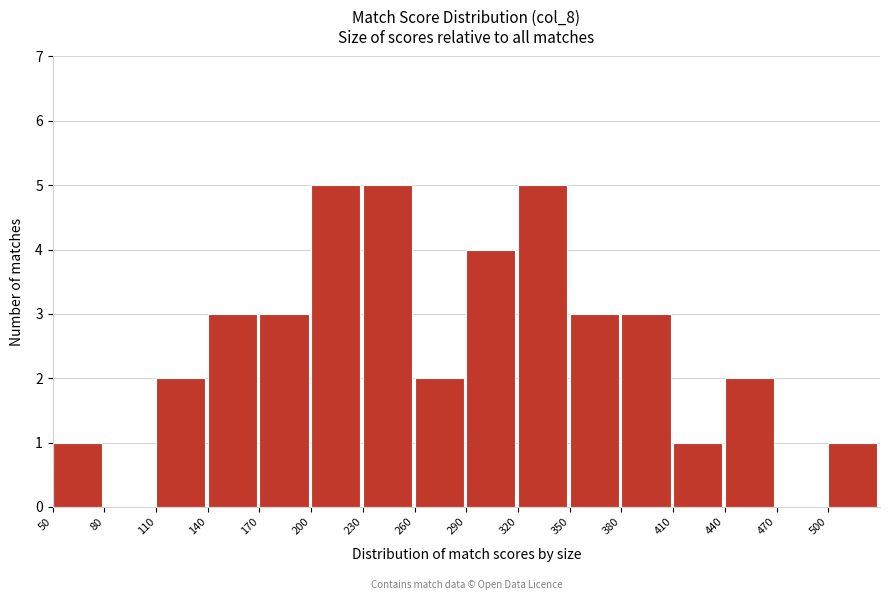

Reading left to right, transcribe this chart: for each bar, give the range it covers on the x-axis and its height. The values are not printed on the chart, so give them approximately, as read against the axis.

50 to 80: 1
80 to 110: 0
110 to 140: 2
140 to 170: 3
170 to 200: 3
200 to 230: 5
230 to 260: 5
260 to 290: 2
290 to 320: 4
320 to 350: 5
350 to 380: 3
380 to 410: 3
410 to 440: 1
440 to 470: 2
470 to 500: 0
500 to 530: 1